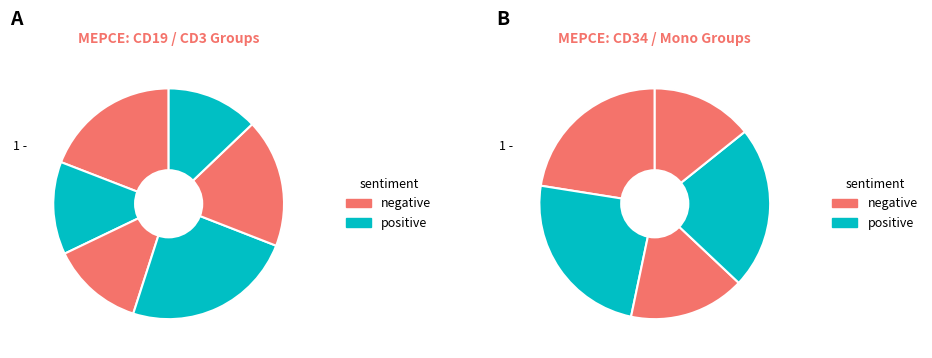

The HD8_Mono slice represents 12% of the pie. True or false?

True